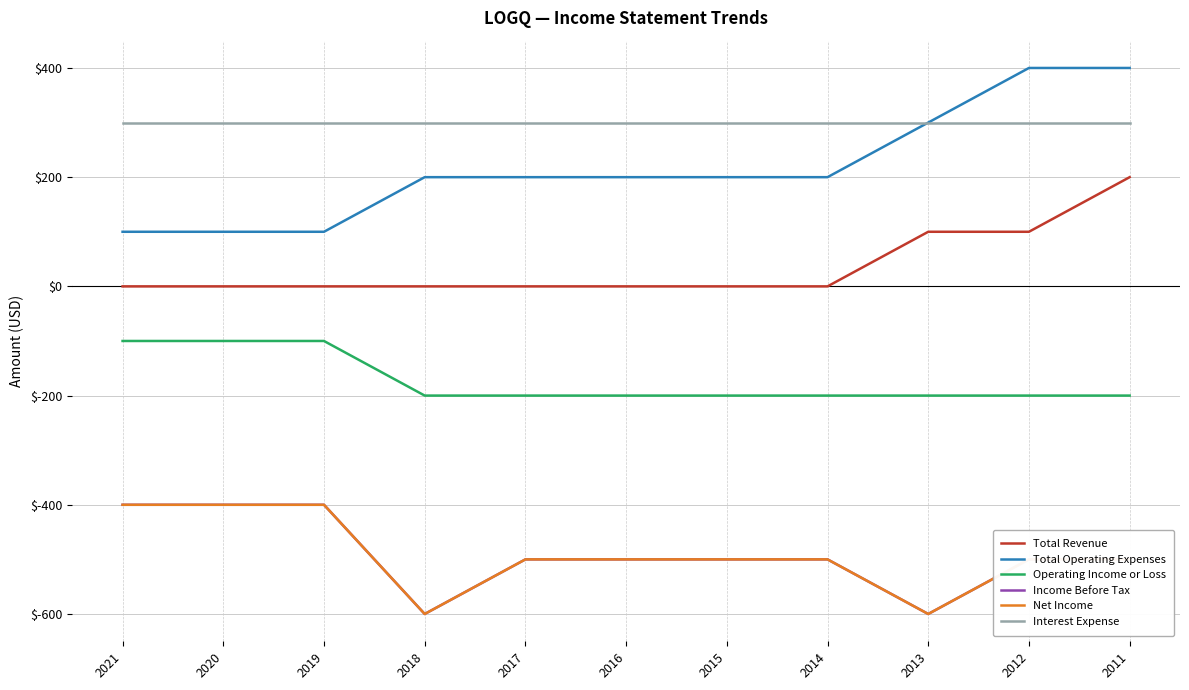

Is this an area chart (filled region under the line)?

No